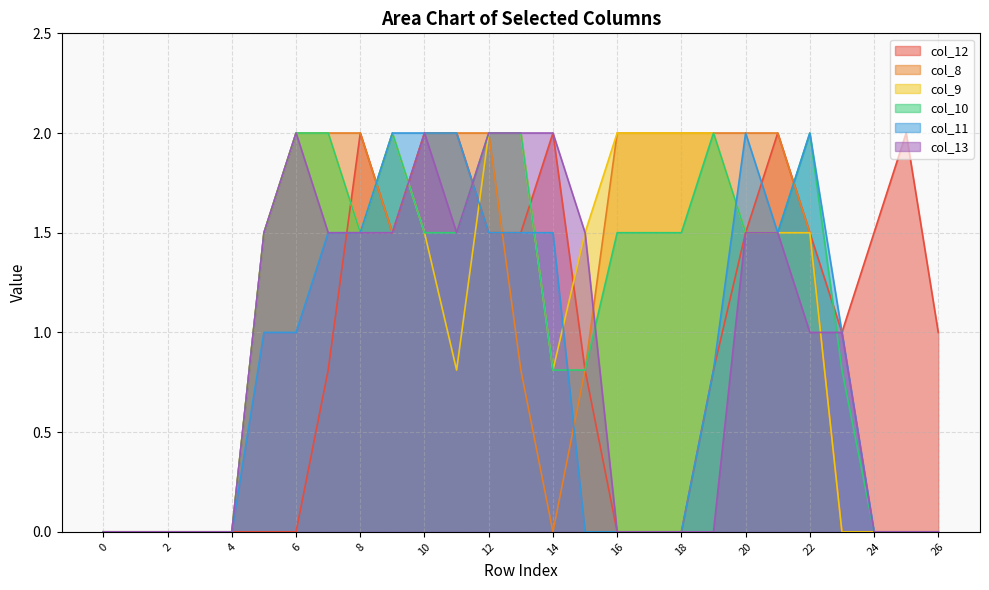

True or false: col_8 has more than 1 points higher than both neighbors.

False